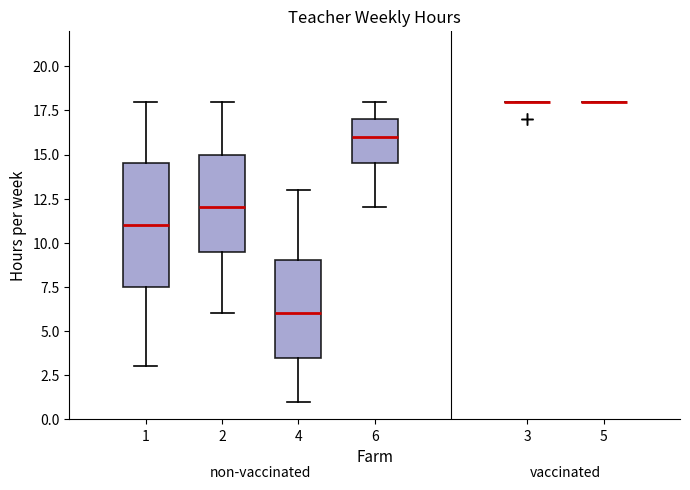

Where does the upper whisker of the box at x = 1 end on the y-axis? The values are not printed on the chart, so give them approximately, as read against the axis.

18.0